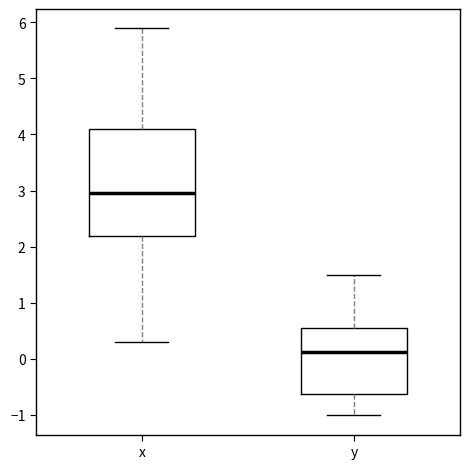

Reading left to right, transcribe this box plot: for each box, give where its median line is, the range the box spans, and where its two whiskers end, as read against the y-axis. The values are not printed on the chart, so give them approximately, as read against the axis.

x: median 3.0, box 2.2 to 4.1, whiskers 0.3 to 5.9
y: median 0.1, box -0.6 to 0.6, whiskers -1.0 to 1.5